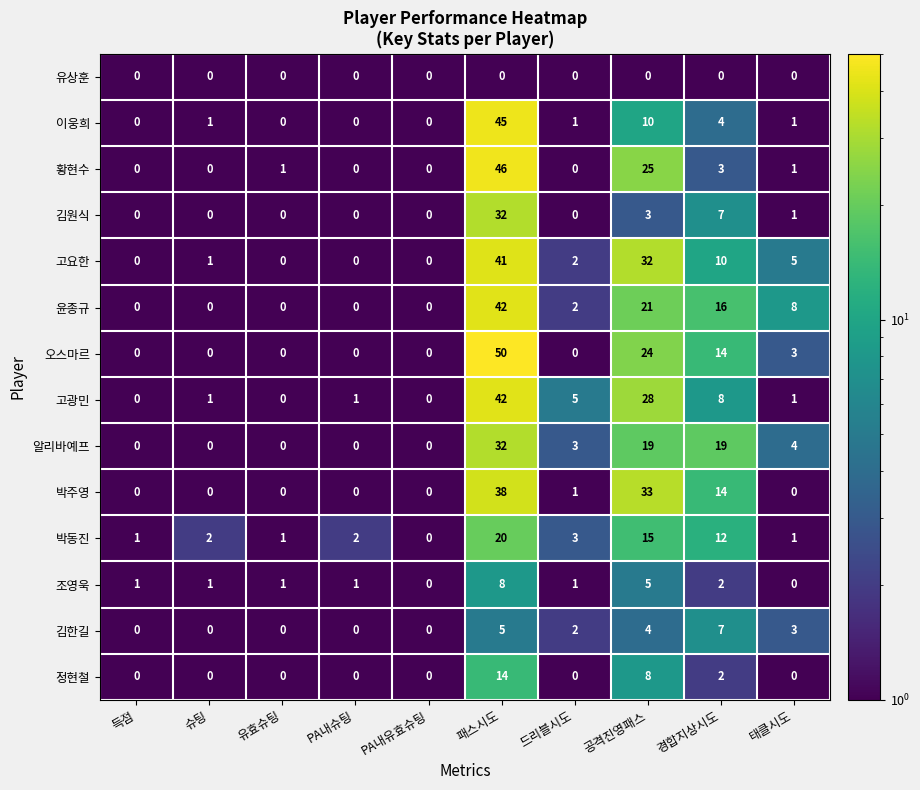

Which label corresponds to the largest value in the chart?

패스시도